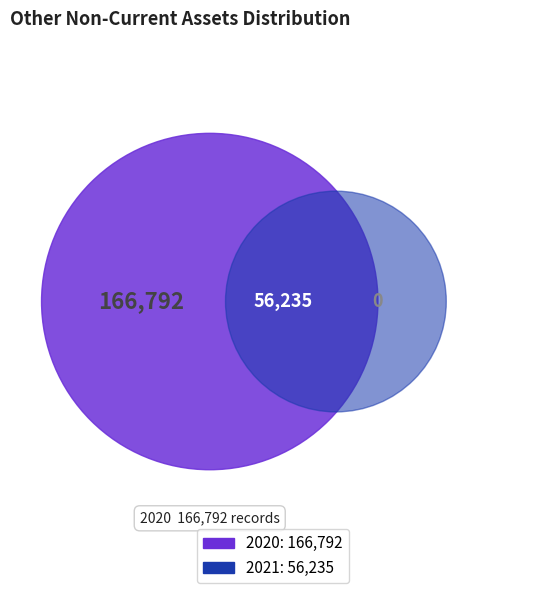

Which slice is the largest?

2020